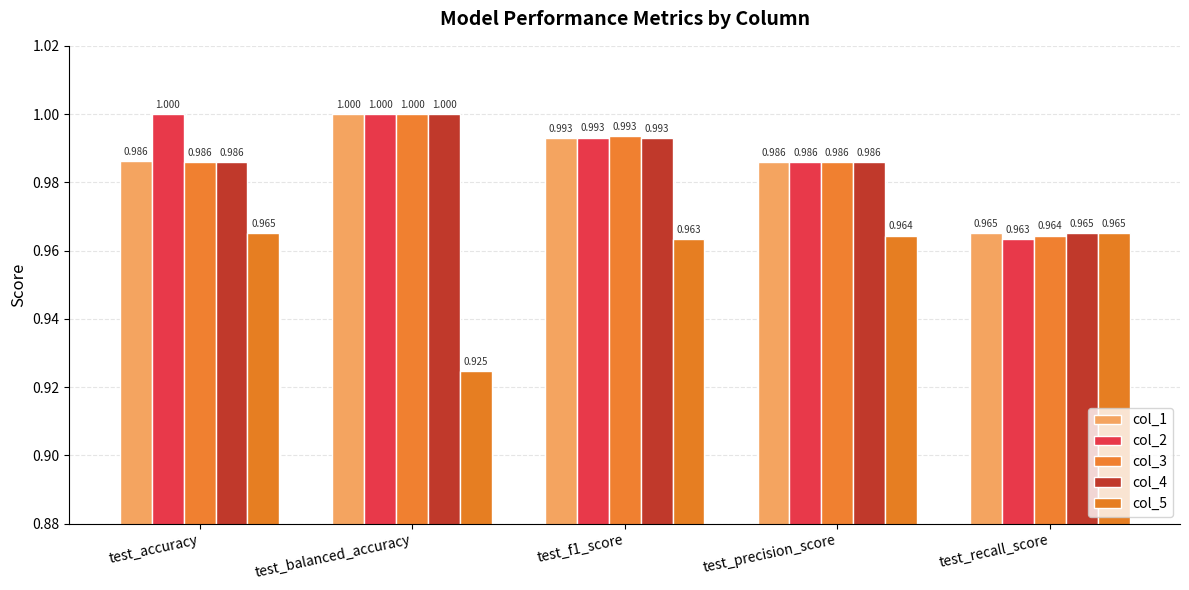

At which category does the chart reach its minimum across all series?

test_balanced_accuracy